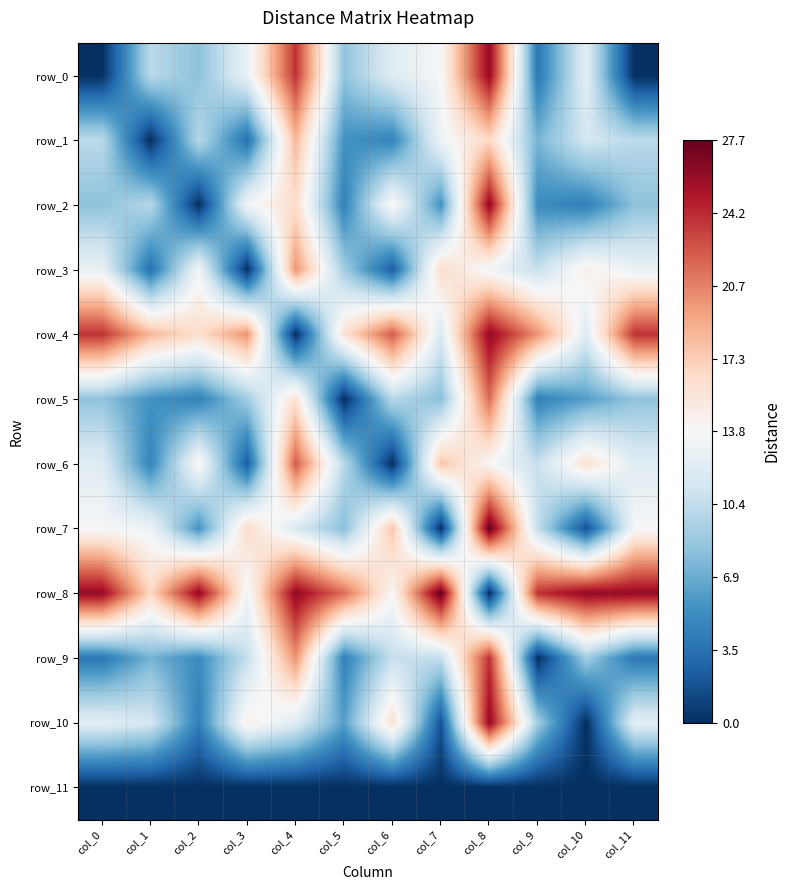

At how many categories does at least one series exceed 8?

12